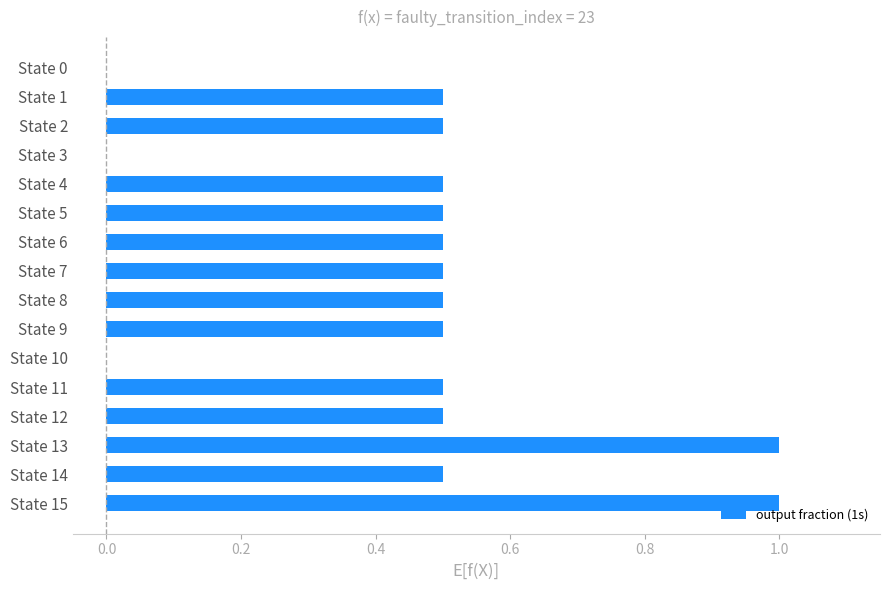

What is the sum of the values at State 12 and State 14?

1.0